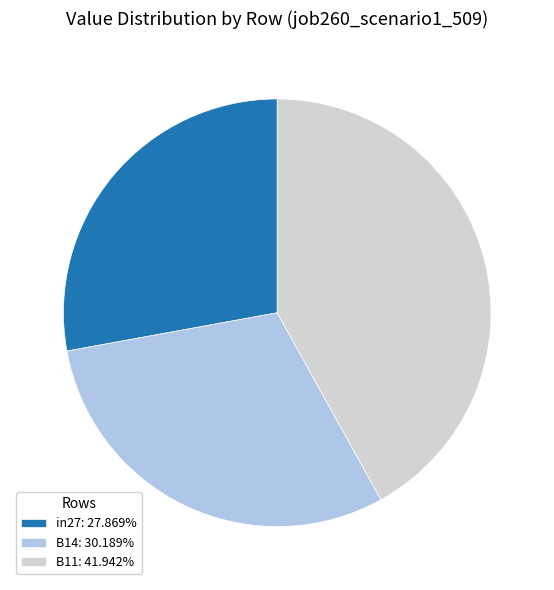

How many slices are in this pie chart?

3